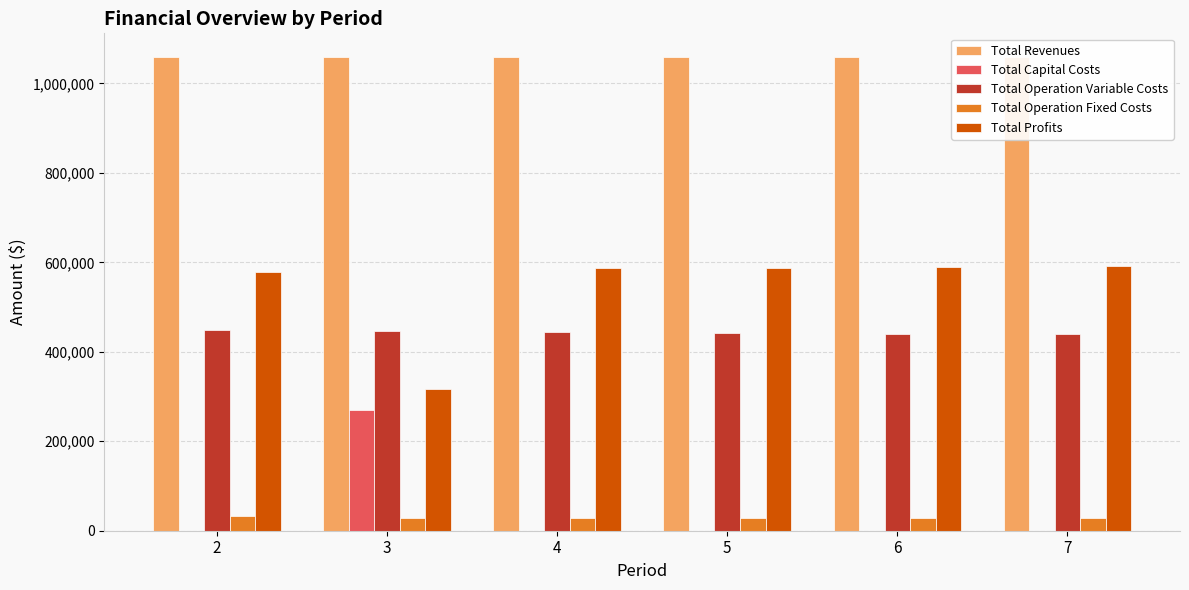

How many bars are there in each group?

5